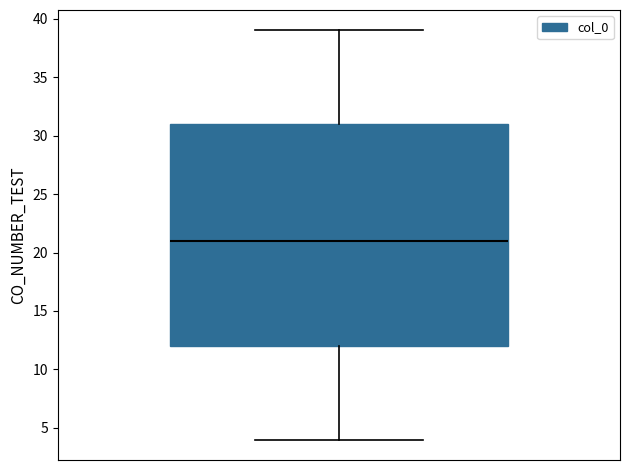

Where is the lower edge of the box on the y-axis? The values are not printed on the chart, so give them approximately, as read against the axis.

12